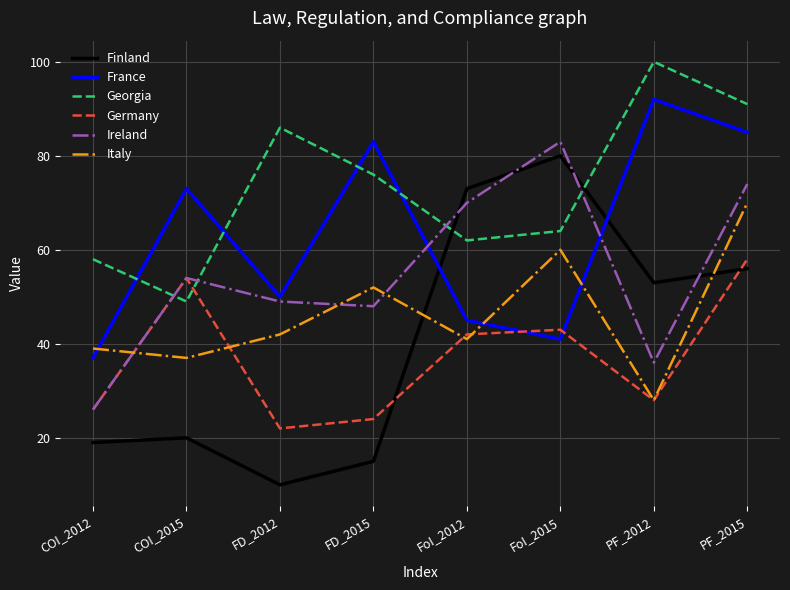

True or false: Germany has more than 0 interior local peaks.

True